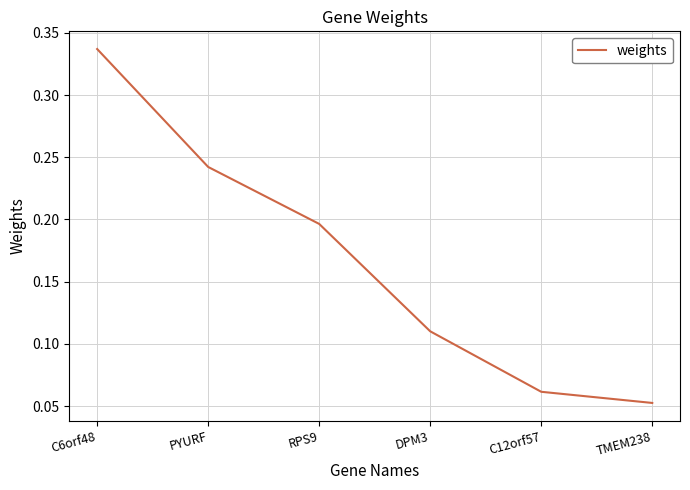

Which category has the highest value across all series?

C6orf48